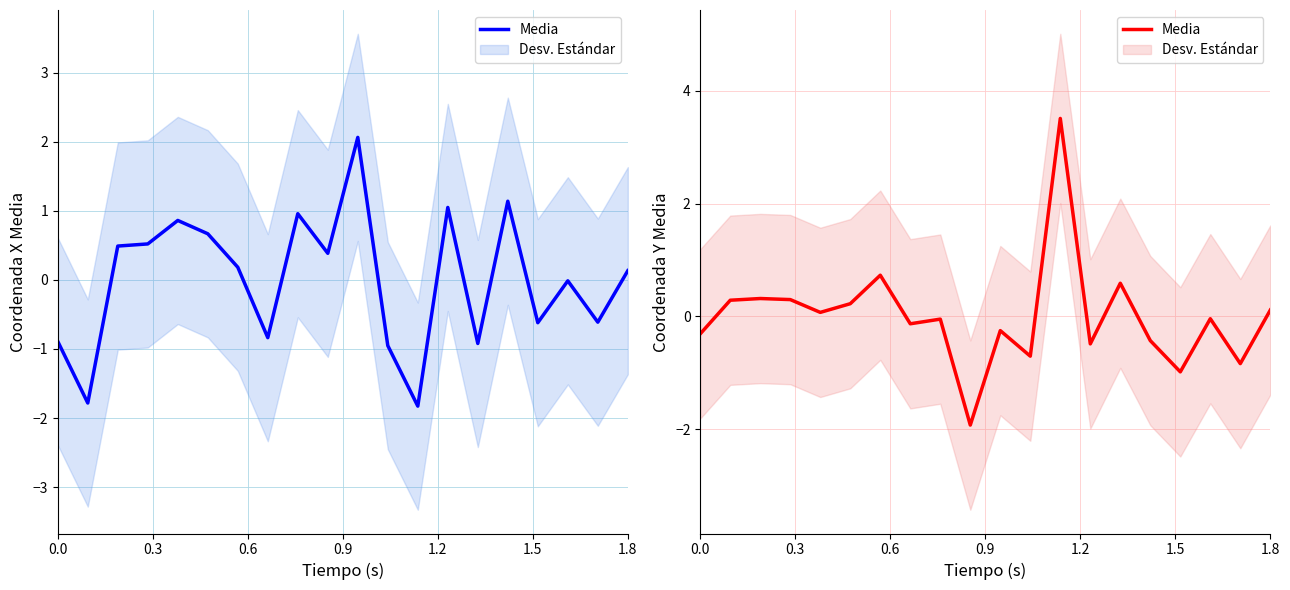

What is the greatest value displayed?

3.5